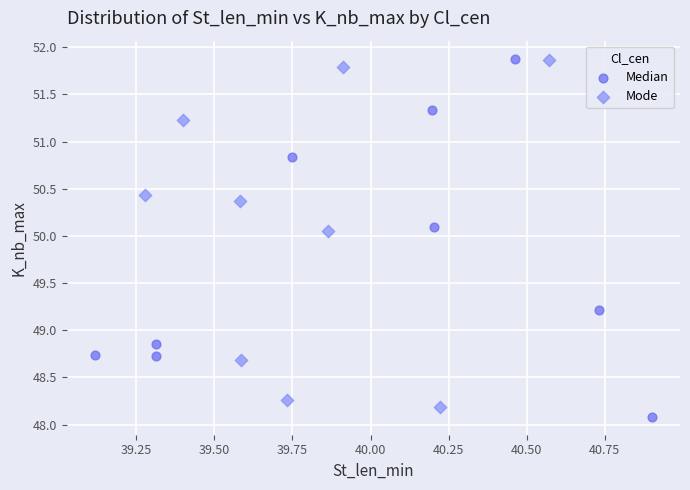

What are all the series names shown in the legend?

Median, Mode